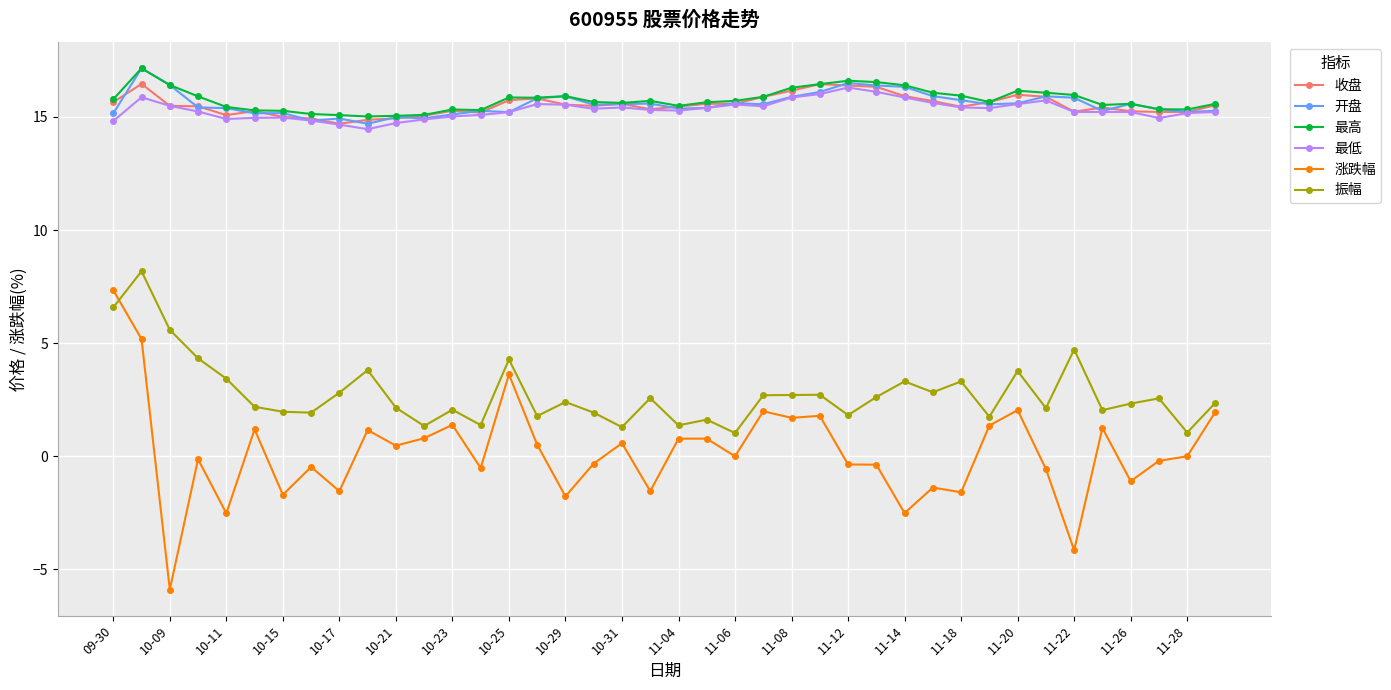

True or false: 最高 and 振幅 cross at least once.

False